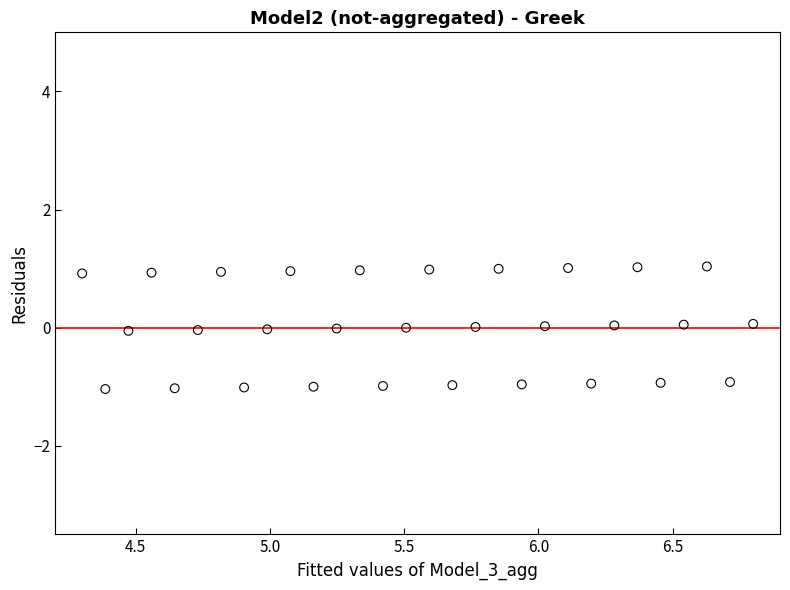

What is the range of X values (max minus min)?

2.5